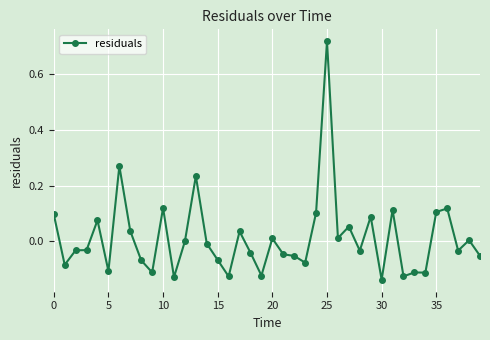

What is the difference between the maximum and minimum values?

0.9